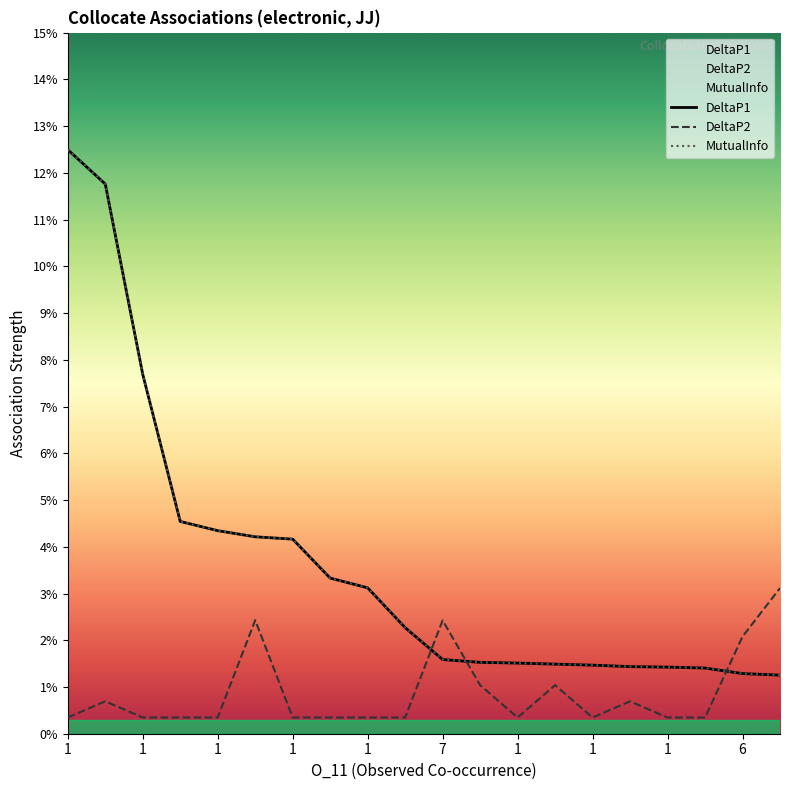

Rank the series at 1 from highest to lowest value.

DeltaP1, MutualInfo, DeltaP2